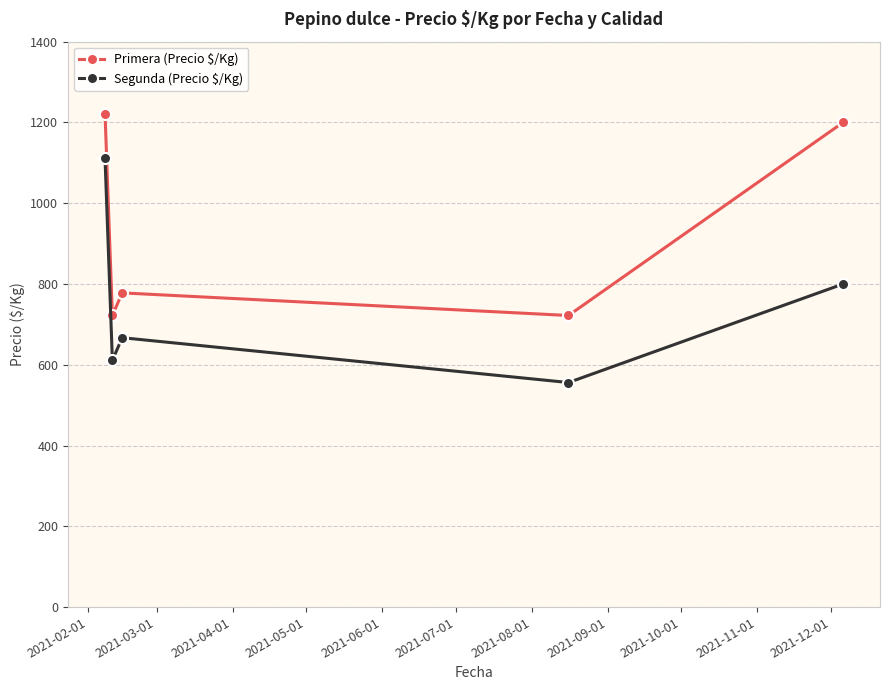

Reading left to right, extract all data points from this chart.

Primera (Precio $/Kg): 1222	722	778	722	1200
Segunda (Precio $/Kg): 1111	611	667	556	800